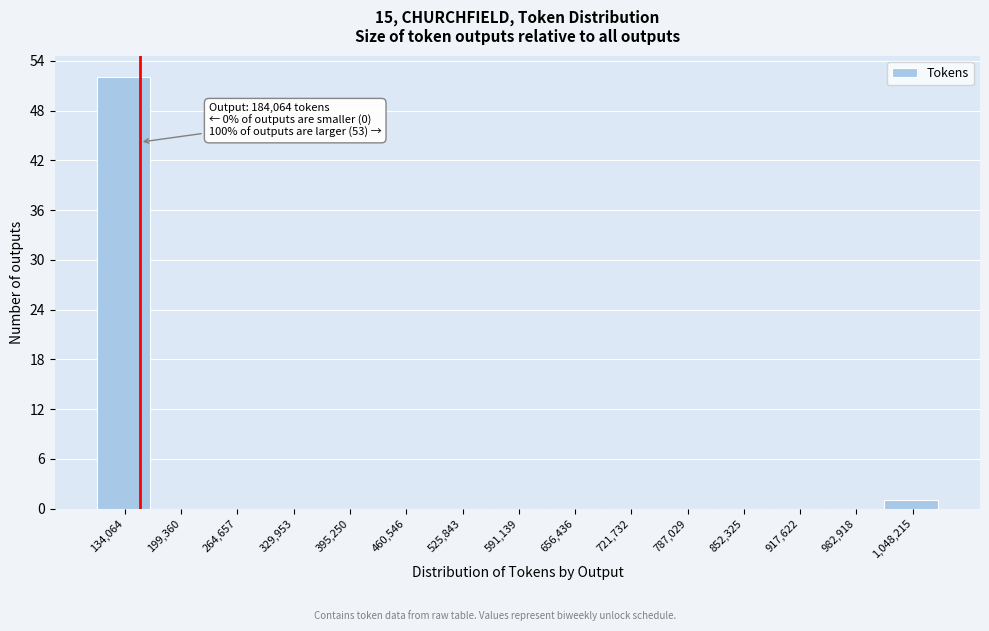

Reading left to right, list all the values displayed in this chart.

134,064=52	199,360=0	264,657=0	329,953=0	395,250=0	460,546=0	525,843=0	591,139=0	656,436=0	721,732=0	787,029=0	852,325=0	917,622=0	982,918=0	1,048,215=1